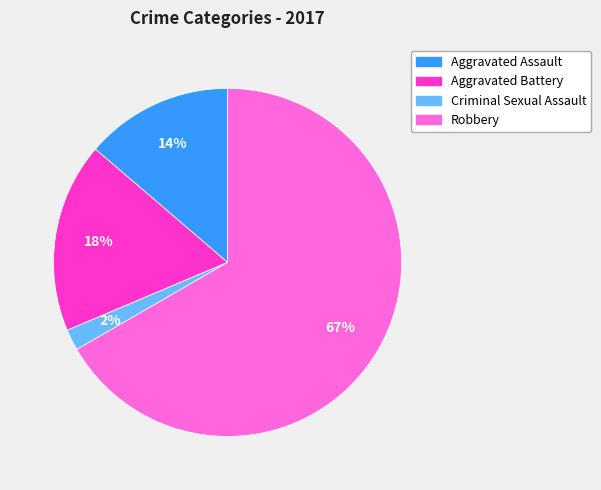

Between Aggravated Battery and Robbery, which is larger?

Robbery